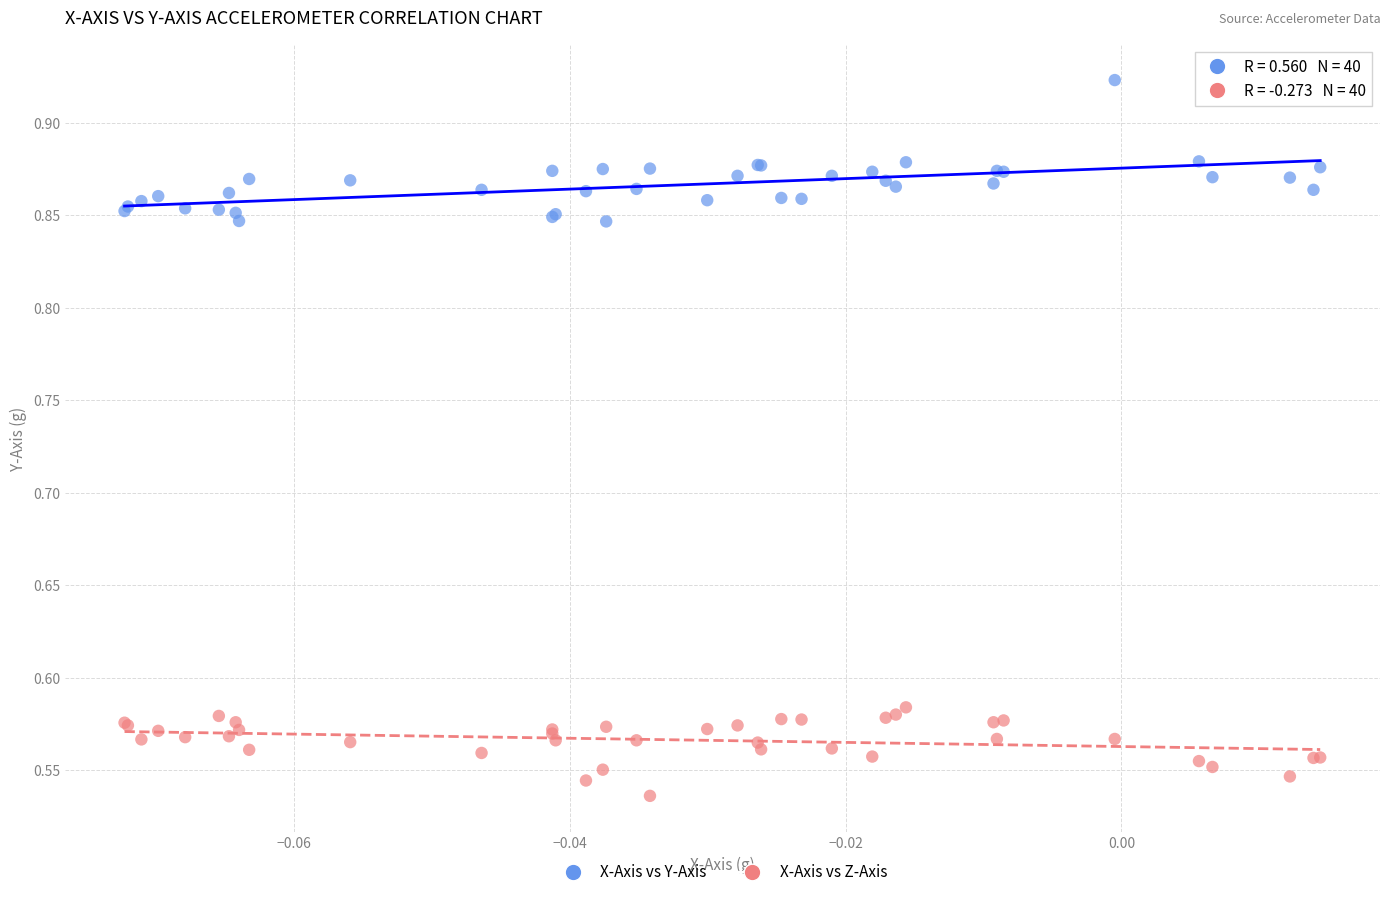

What are all the series names shown in the legend?

X-Axis vs Y-Axis, X-Axis vs Z-Axis